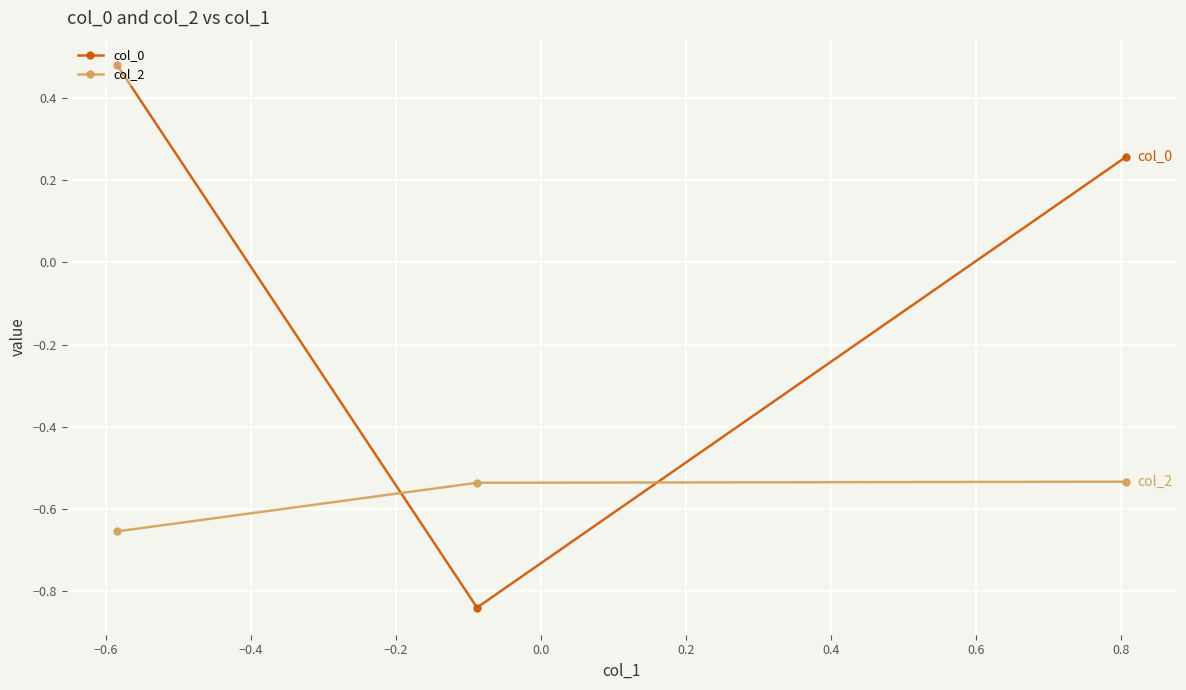

List the series in order of their peak value, highest first.

col_0, col_2